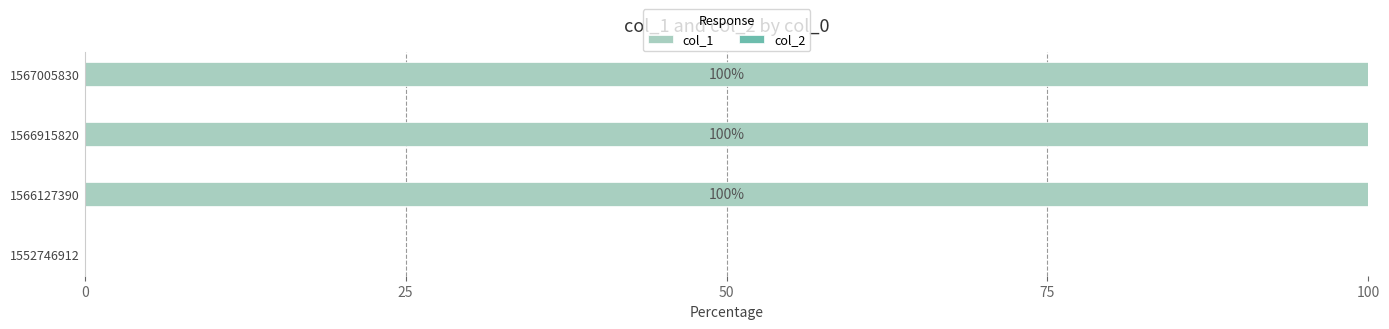

What is the maximum value shown in the chart?

100